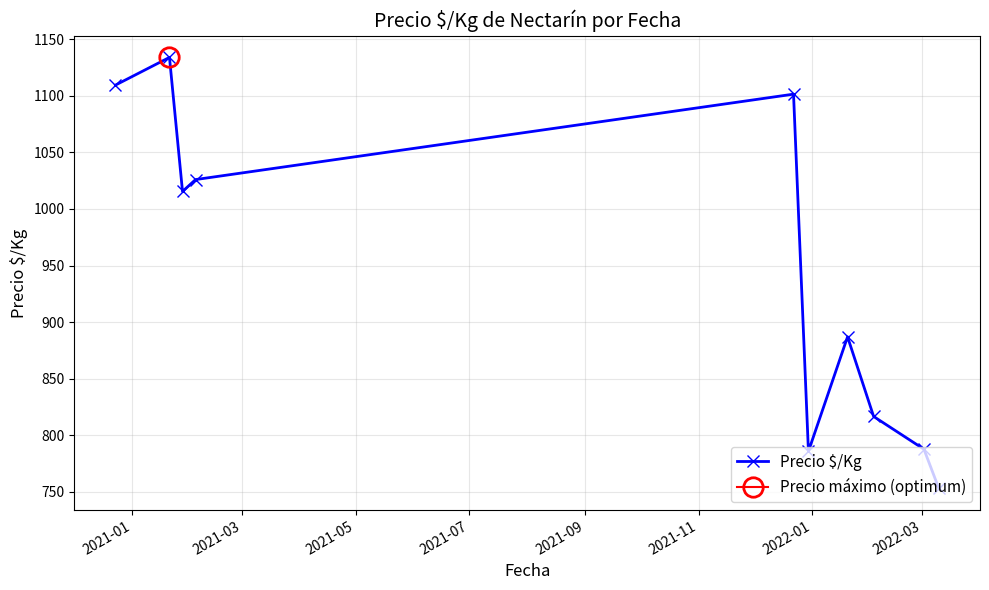

What is the minimum value shown in the chart?

753.0